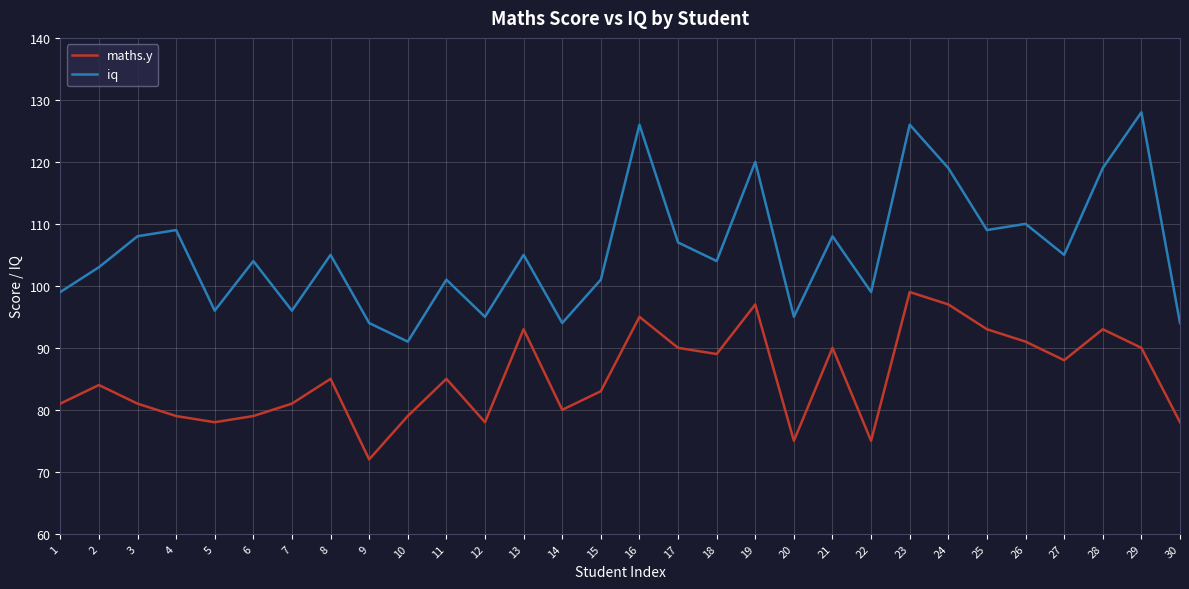

Which series has the largest total across all categories?

iq